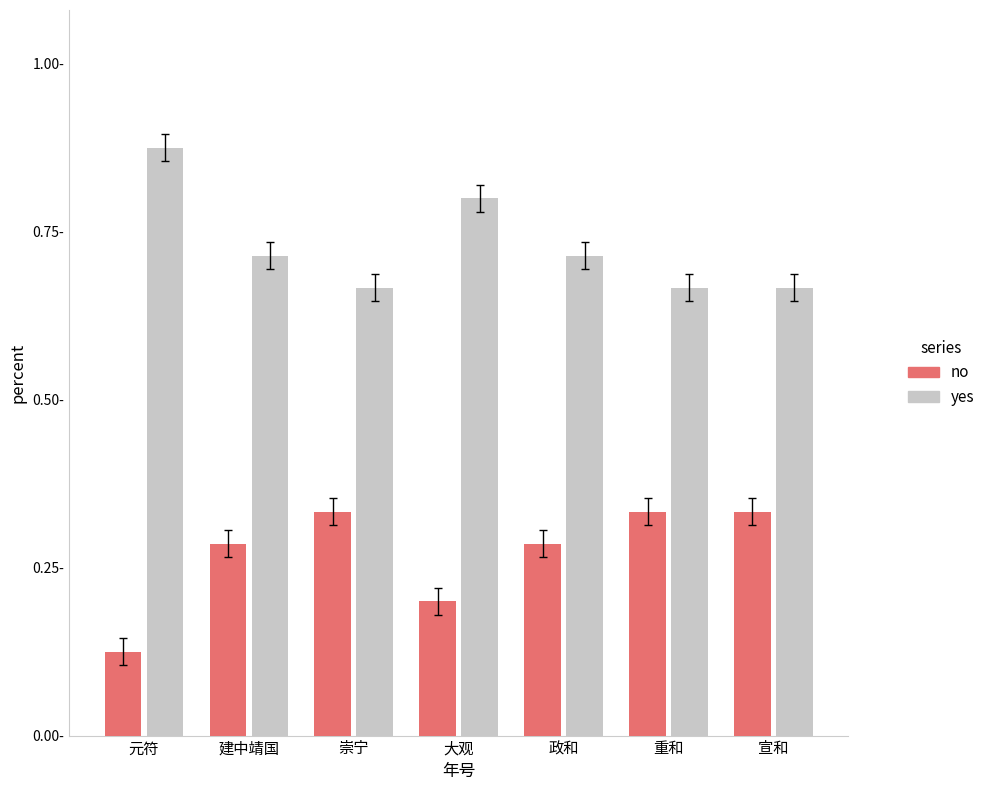

What is the average value of the yes series?

0.7